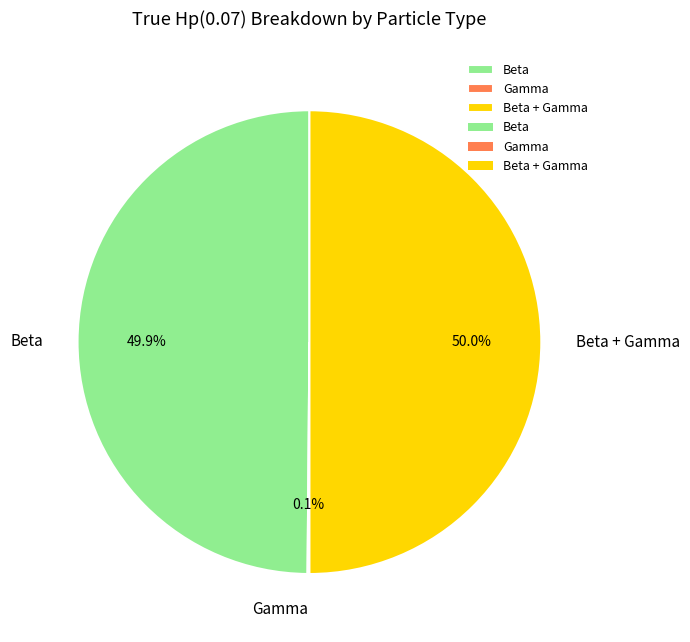

How much of the chart is everything except Beta?

50.1%